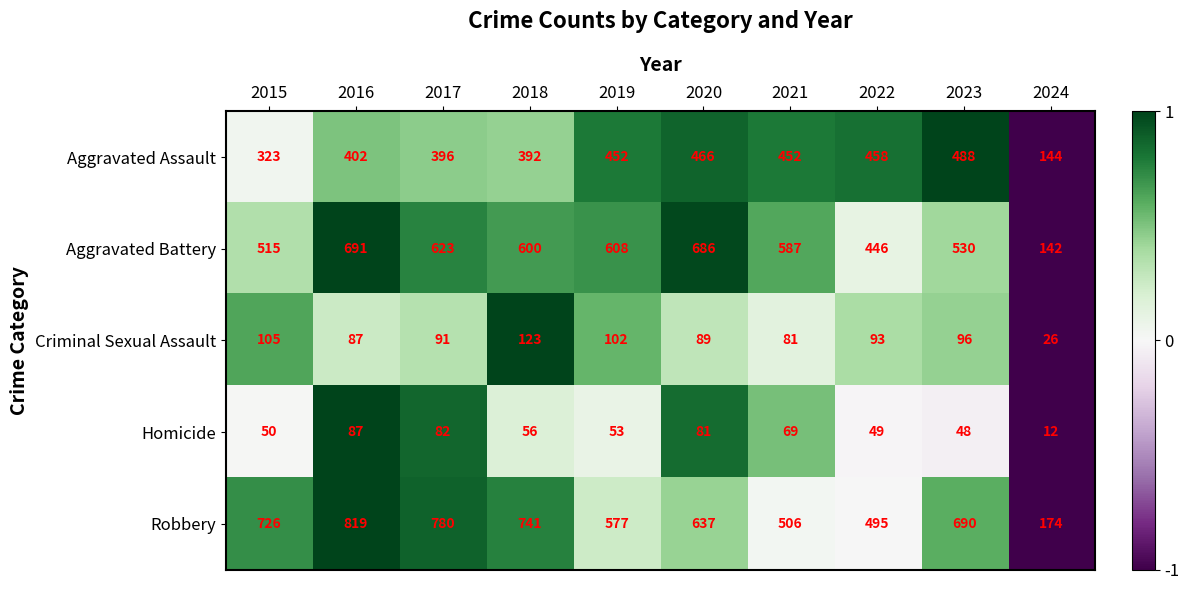

What is the spread (max minus min) of values at 2022?

446